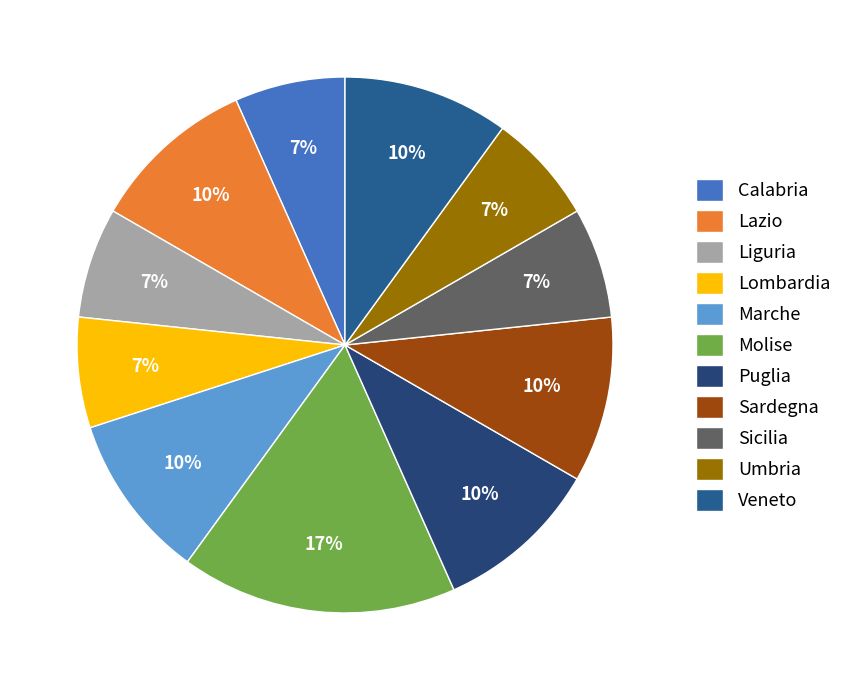

Count the number of slices in the pie.

11